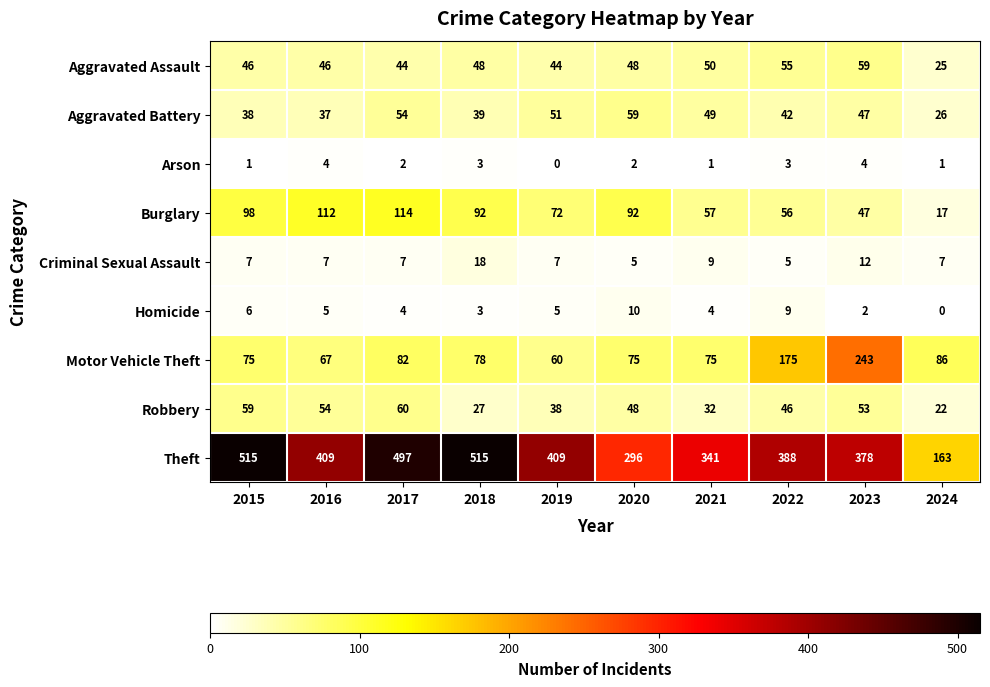

At 2016, list the series in order from smallest to largest.

Arson, Homicide, Criminal Sexual Assault, Aggravated Battery, Aggravated Assault, Robbery, Motor Vehicle Theft, Burglary, Theft